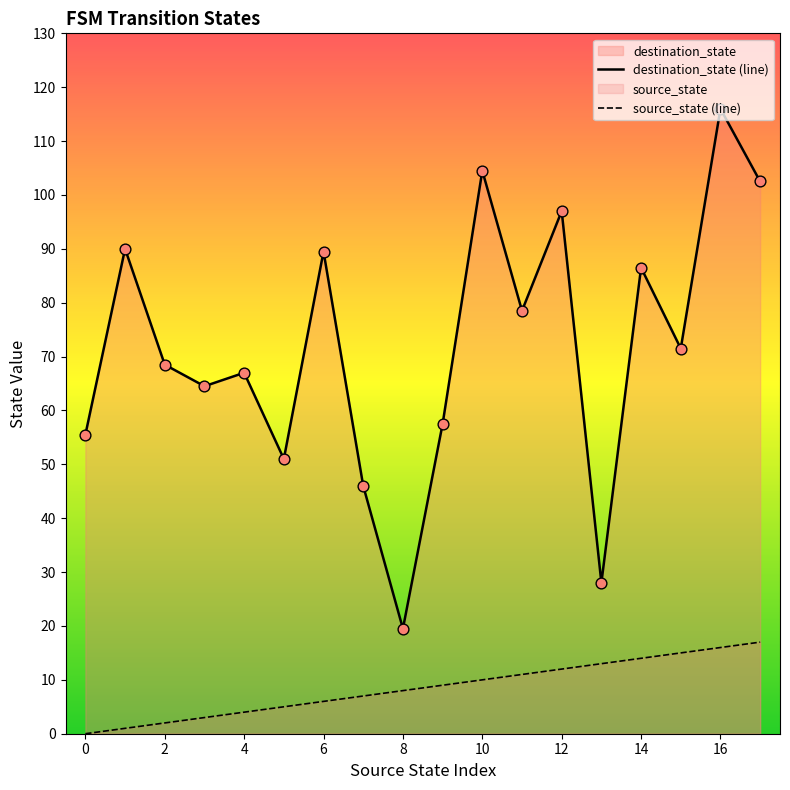

What is the total value across all series at 0?

55.5